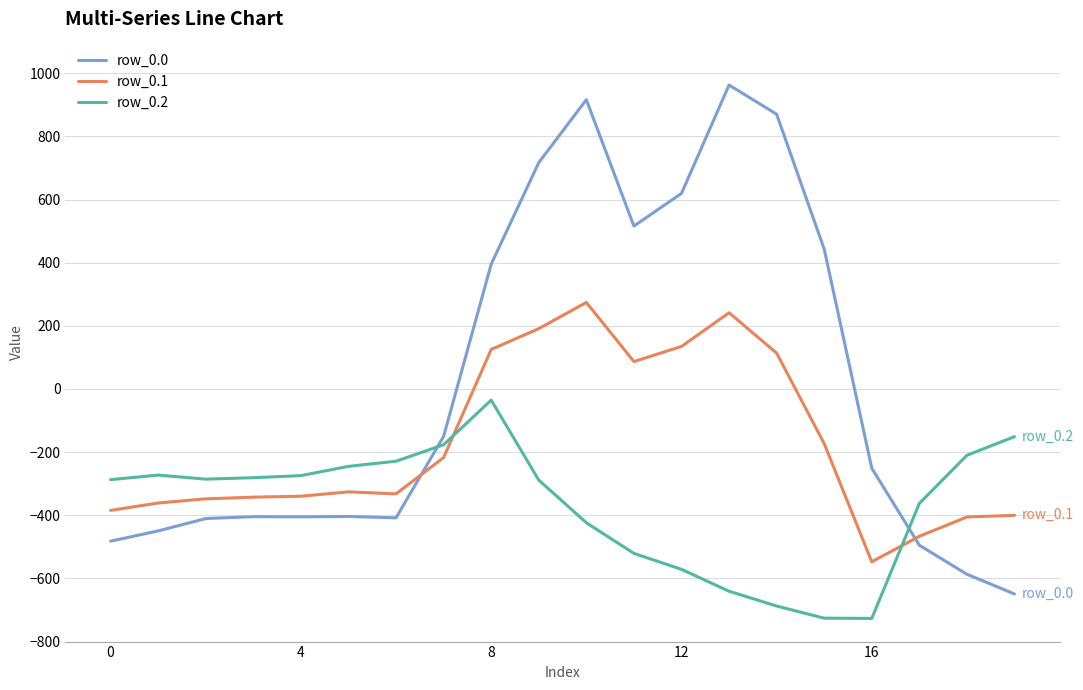

What is the difference between the maximum and minimum values in the row_0.1 series?

821.4